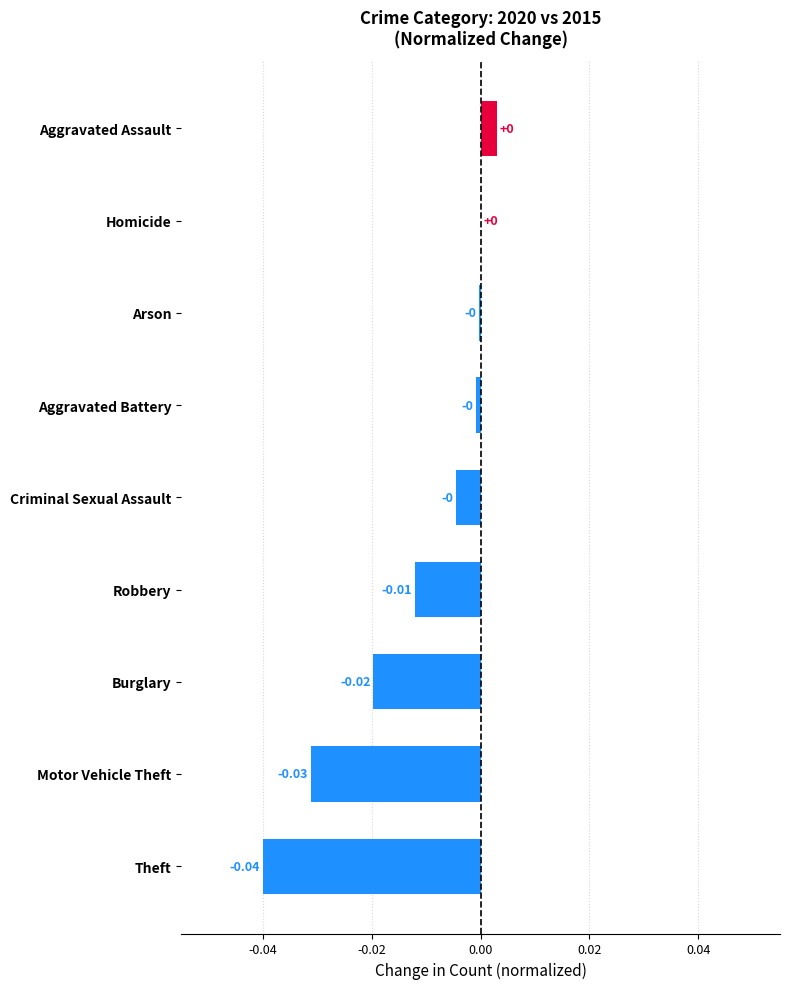

Are the bars horizontal?

Yes